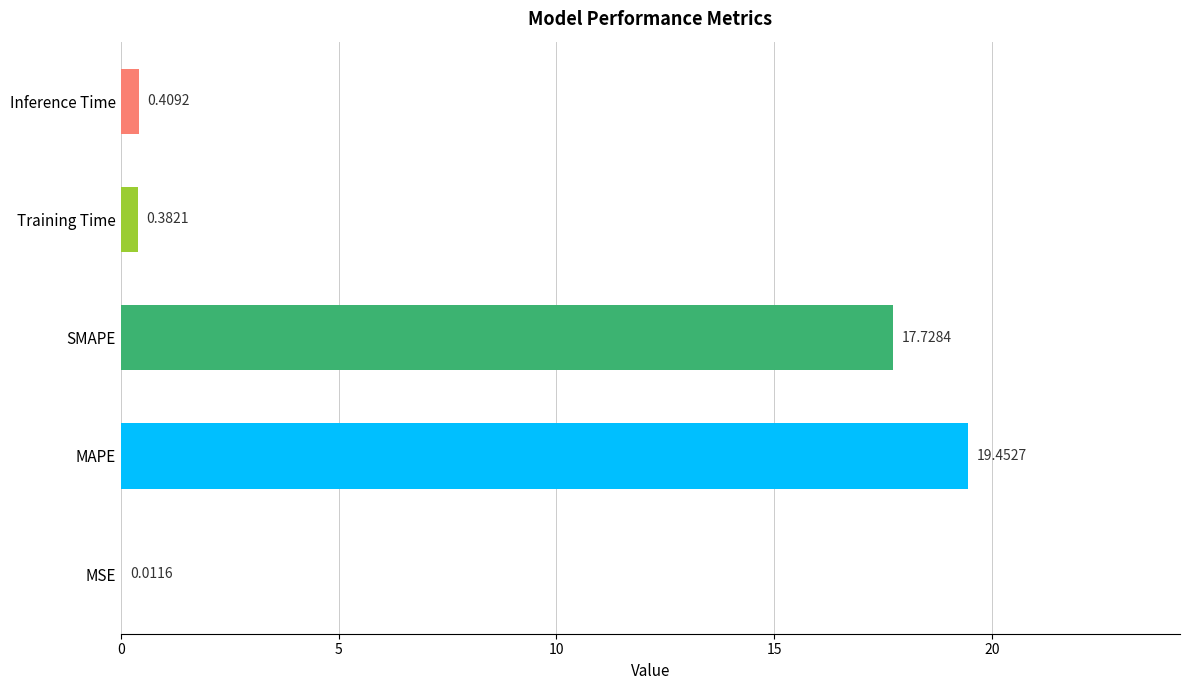

How many categories are shown in the chart?

5